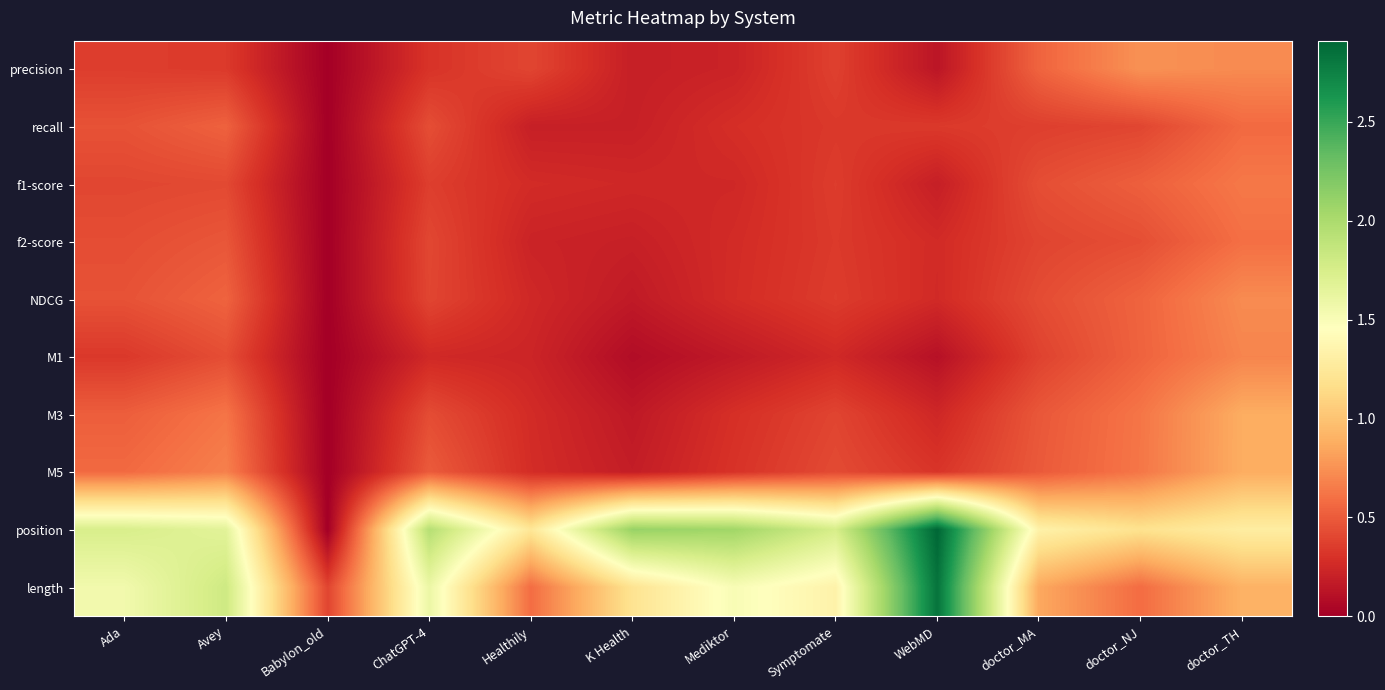

Between ChatGPT-4 and doctor_NJ, which is larger?

doctor_NJ